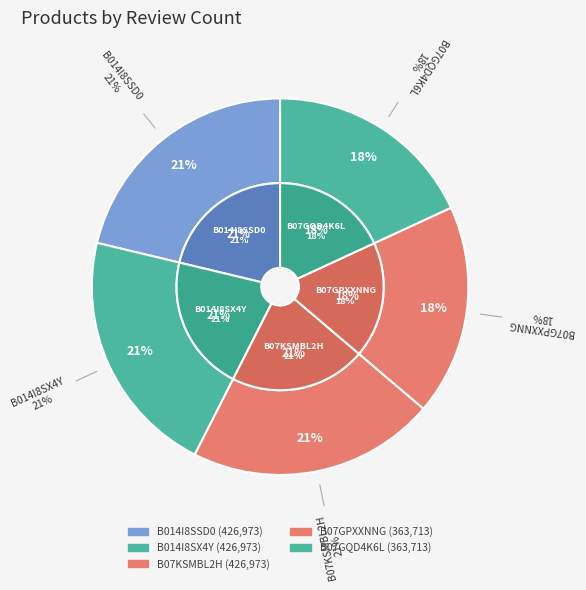

Is there a majority slice in this chart?

No